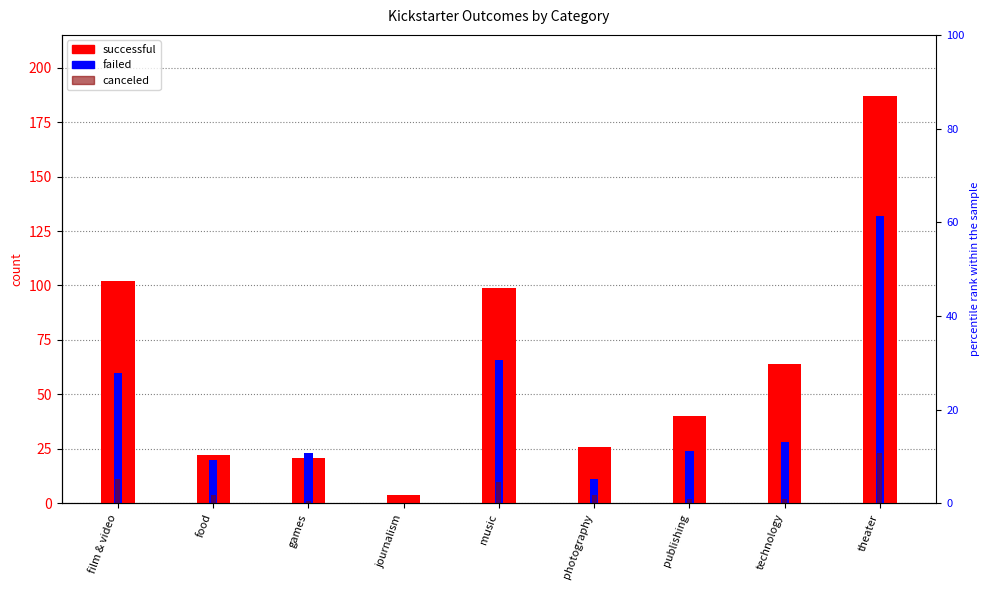

What is the total value across all series at publishing?

66